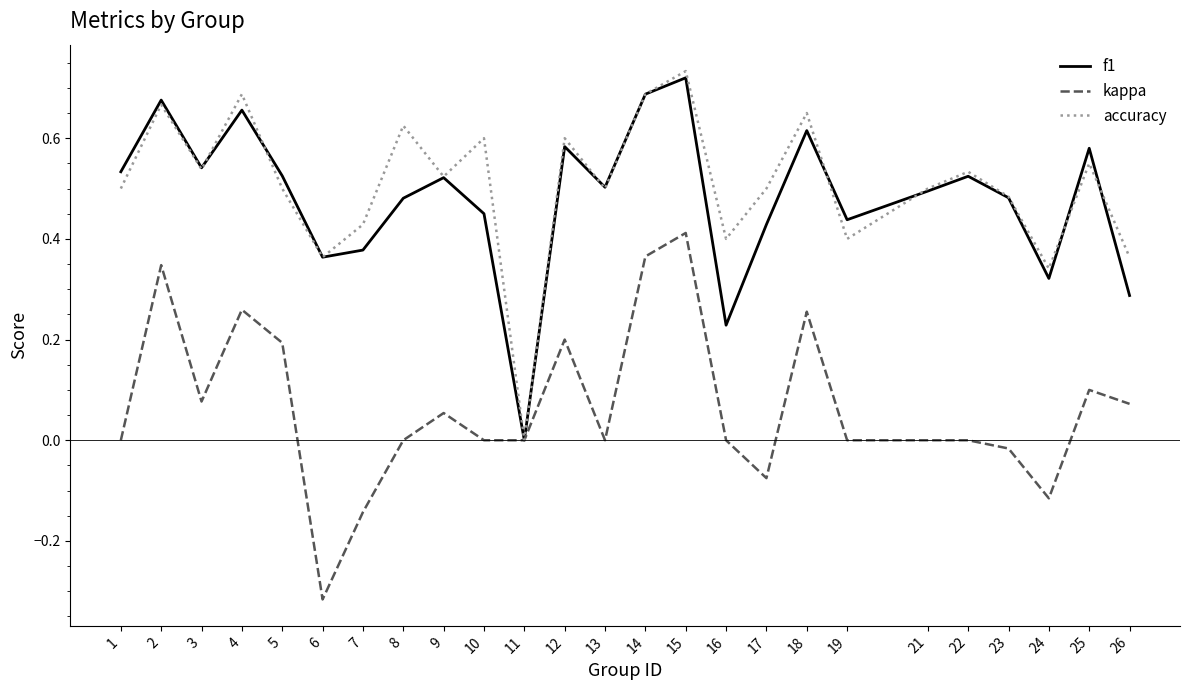

True or false: f1 has a value of 0.3 at 21.

False